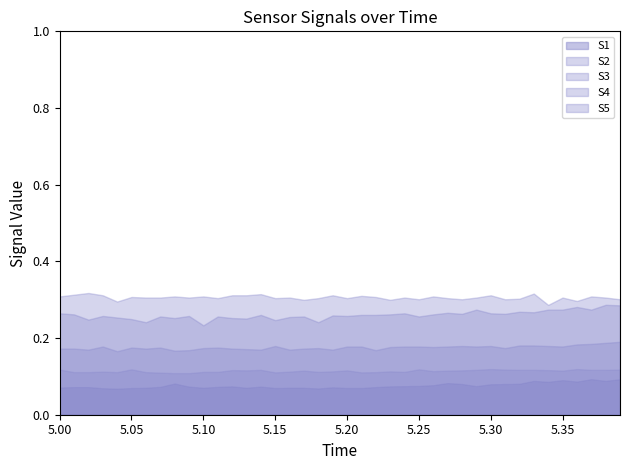

What value does the S4 series have at 26?

0.3